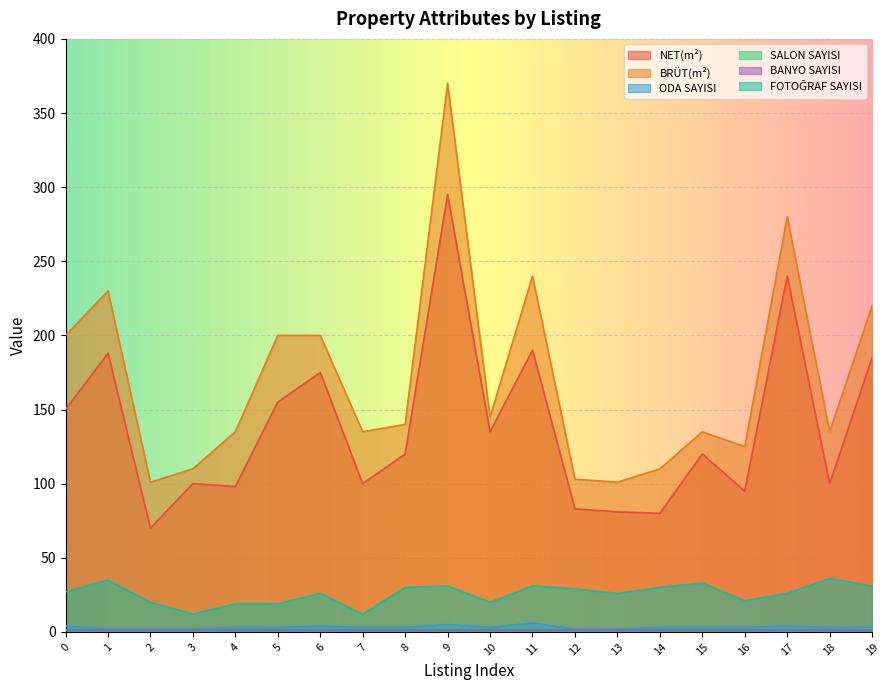

At how many categories does at least one series exceed 49?

20